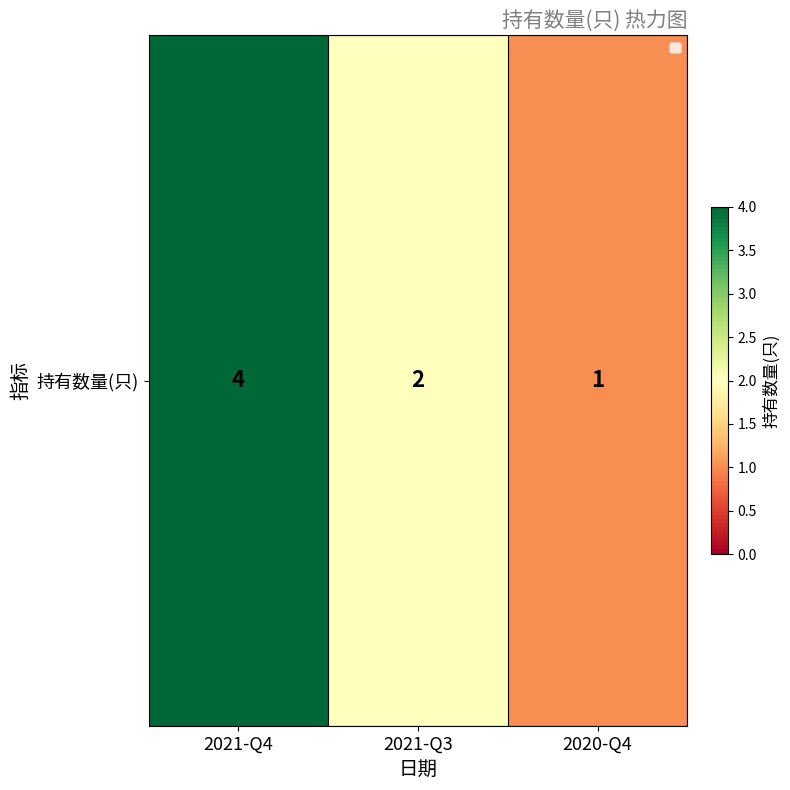

Reading left to right, what are all the values shown in this chart?

2021-Q4=4	2021-Q3=2	2020-Q4=1